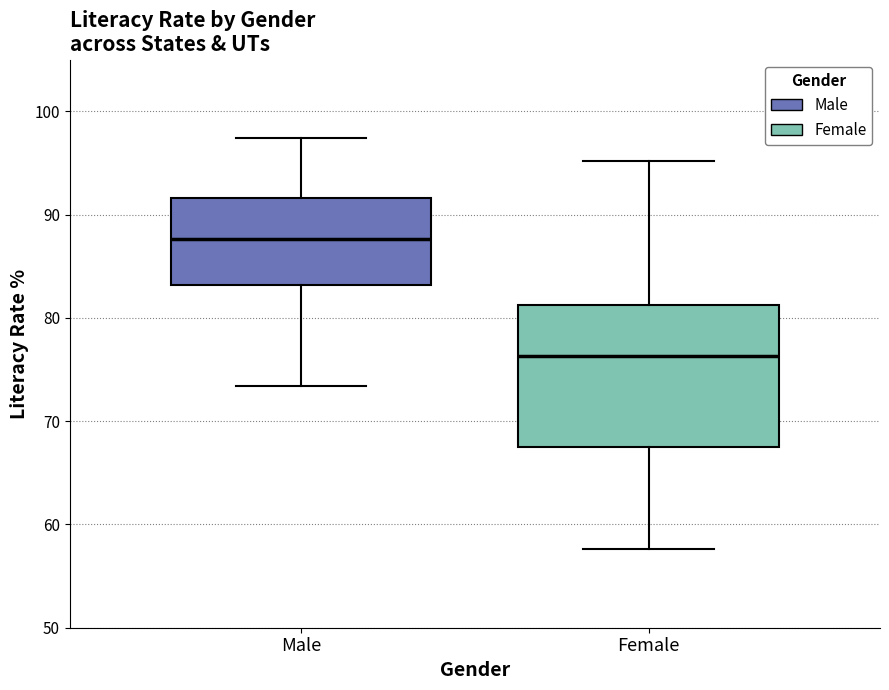

Where does the median line of the box for Male sit on the y-axis? The values are not printed on the chart, so give them approximately, as read against the axis.

88